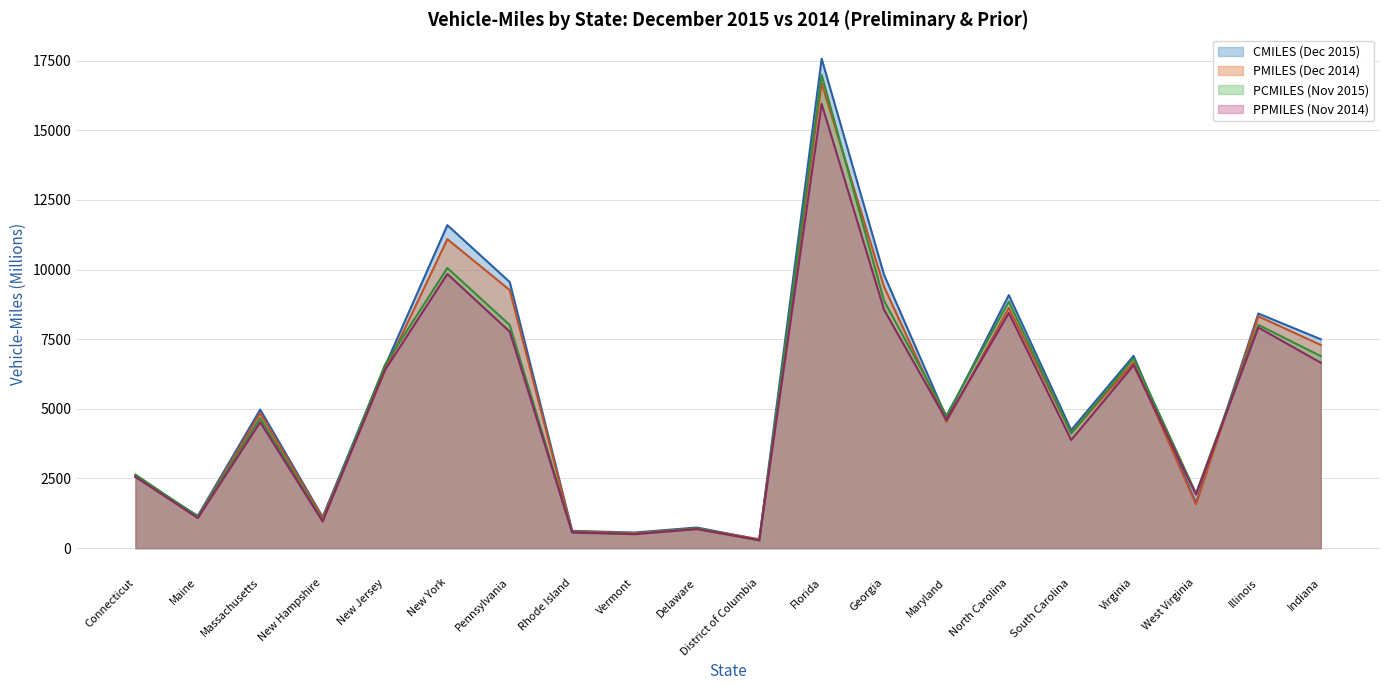

Reading left to right, transcribe all the data shown in this chart.

CMILES (Dec 2015): 2556	1159	4973	1120	6530	11594	9551	620	559	740	303	17567	9811	4686	9084	4239	6900	1615	8421	7499
PMILES (Dec 2014): 2608	1121	4845	1087	6386	11091	9263	603	538	707	318	16690	9385	4532	8625	4129	6667	1576	8321	7294
PCMILES (Nov 2015): 2639	1133	4669	997	6582	10057	8007	576	515	709	274	16986	8878	4762	8856	4120	6817	1968	8014	6893
PPMILES (Nov 2014): 2559	1079	4523	956	6395	9840	7770	559	501	681	285	15946	8559	4595	8441	3881	6568	1922	7918	6656